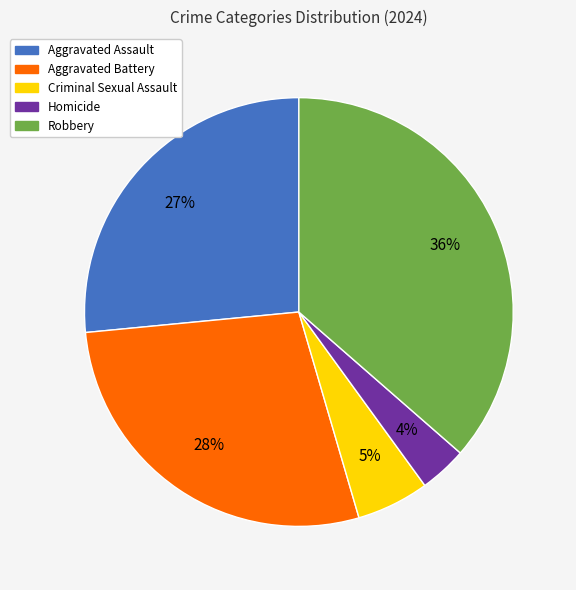

What percentage is the Robbery slice, to the nearest percent?

36%